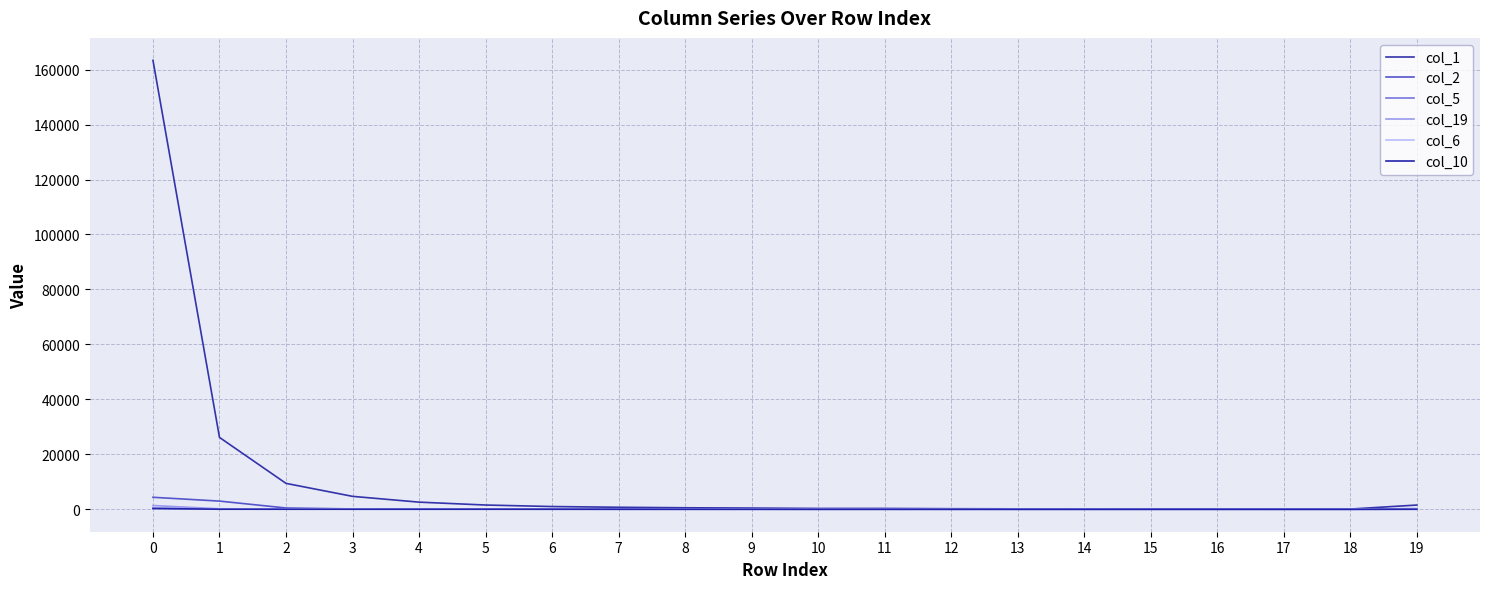

What is the value of the col_1 point at the 14th from the left?

158